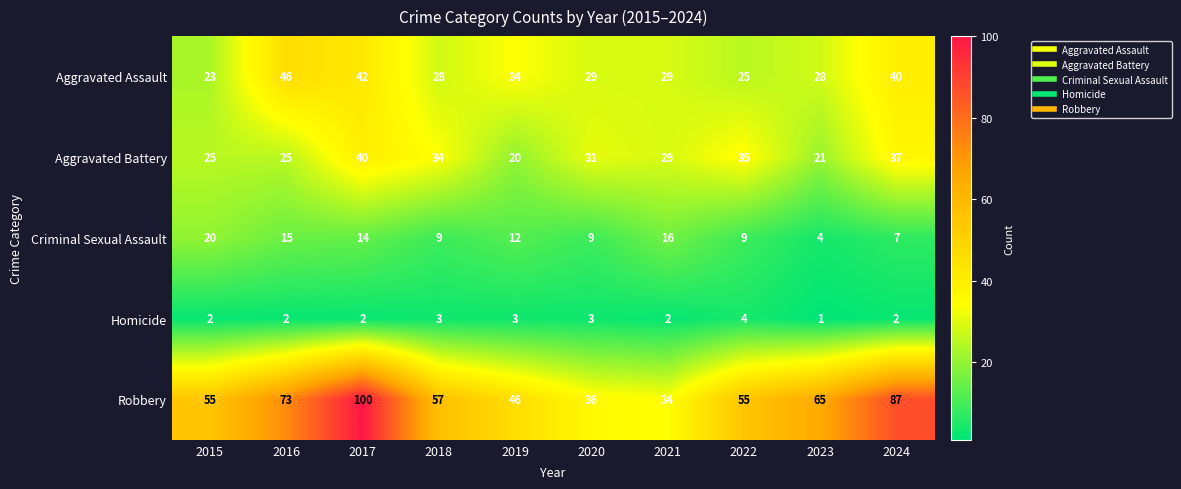

Count the number of data series in this chart.

5